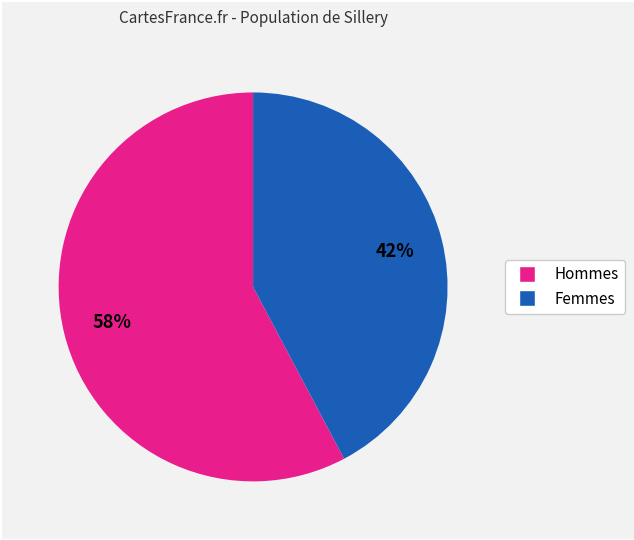

To the nearest percent, what is the difference between the largest and smallest slice percentages?

16%